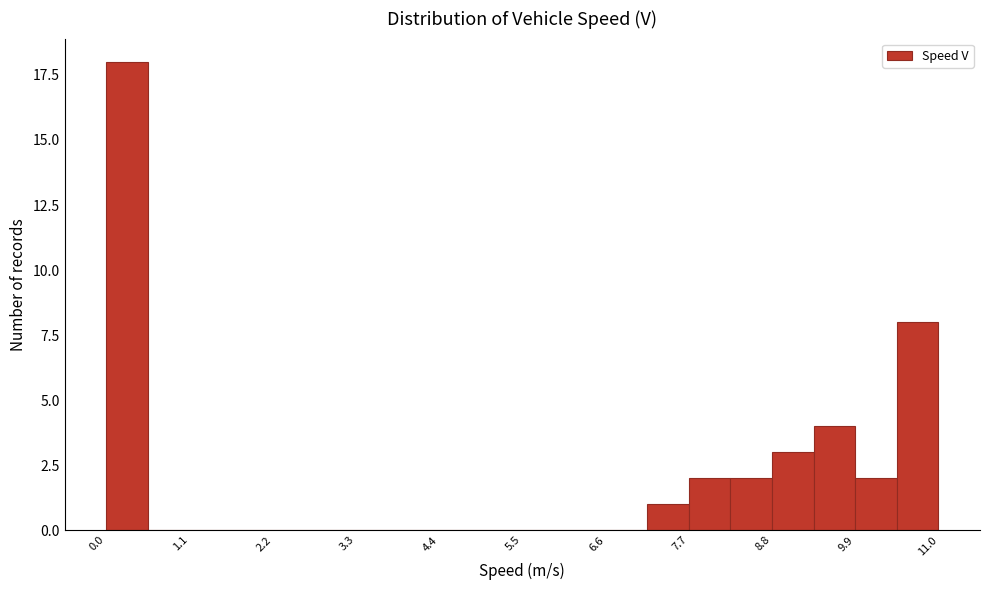

Read against the x-axis, roughly where is the centre of the tallest bar?

0.2